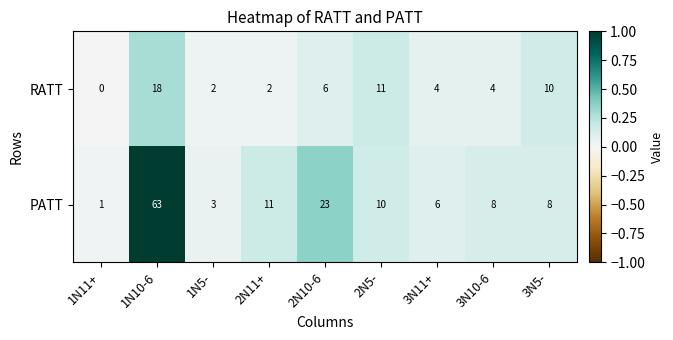

Rank the series by their average value, from highest to lowest.

PATT, RATT